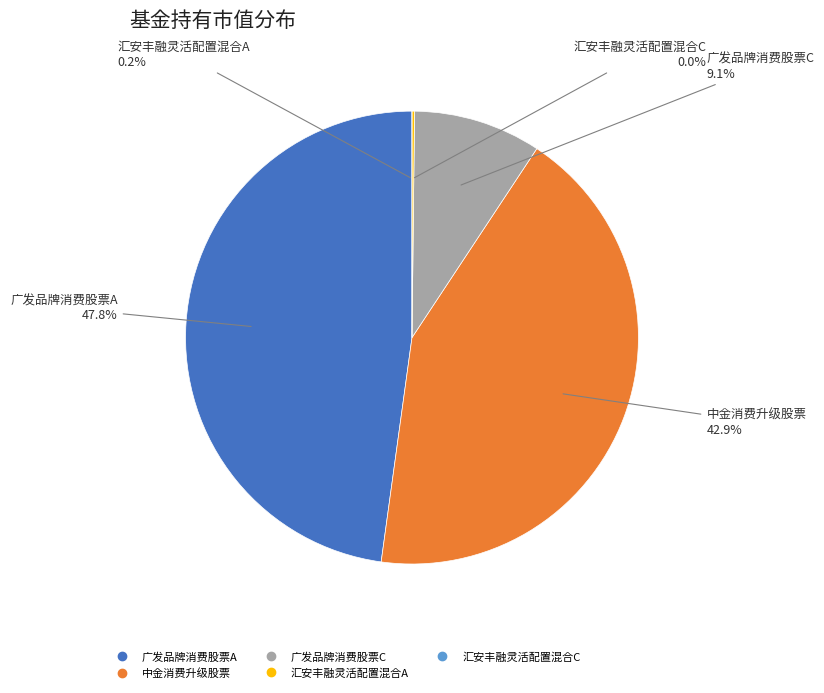

Which category has the biggest portion of the pie?

广发品牌消费股票A